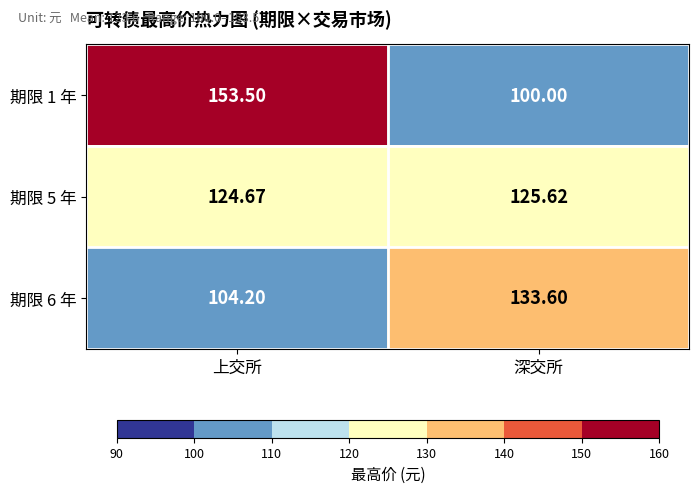

How many data points does each series have?

2